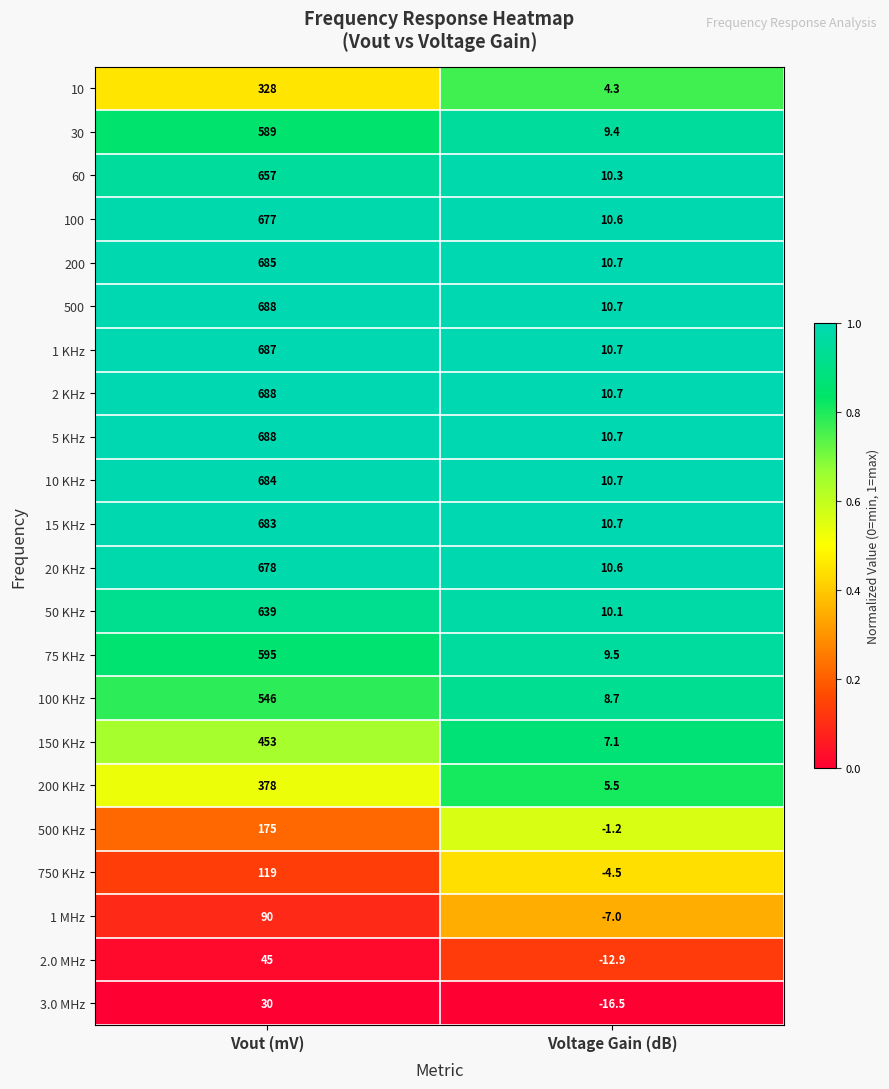

What is the spread (max minus min) of values at Vout (mV)?

658.0